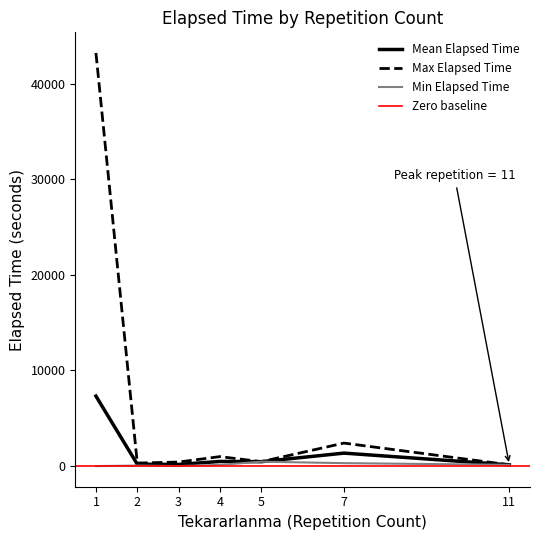

At how many categories does at least one series exceed 41422?

1